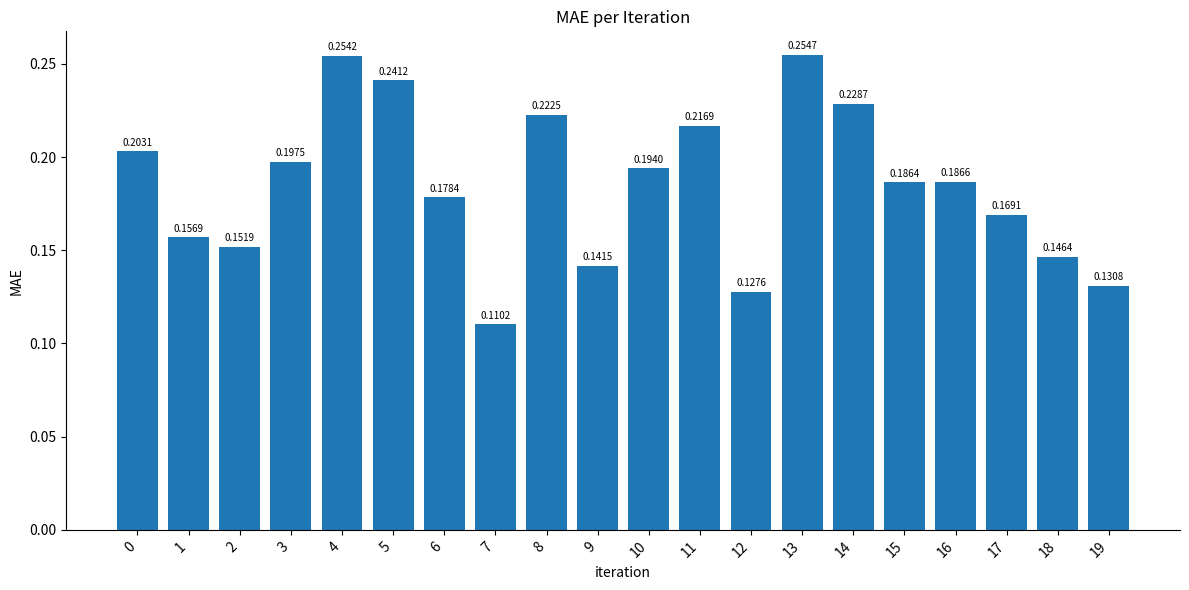

What is the sum of all values?

3.7